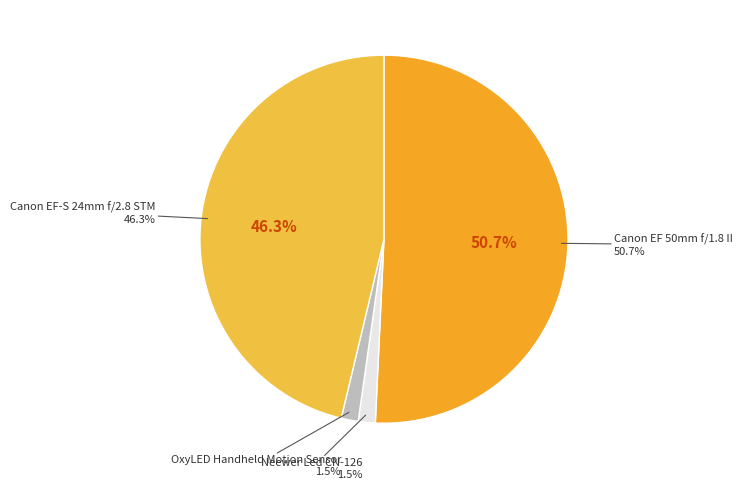

True or false: Neewer Led CN-126 accounts for 11% of the total.

False